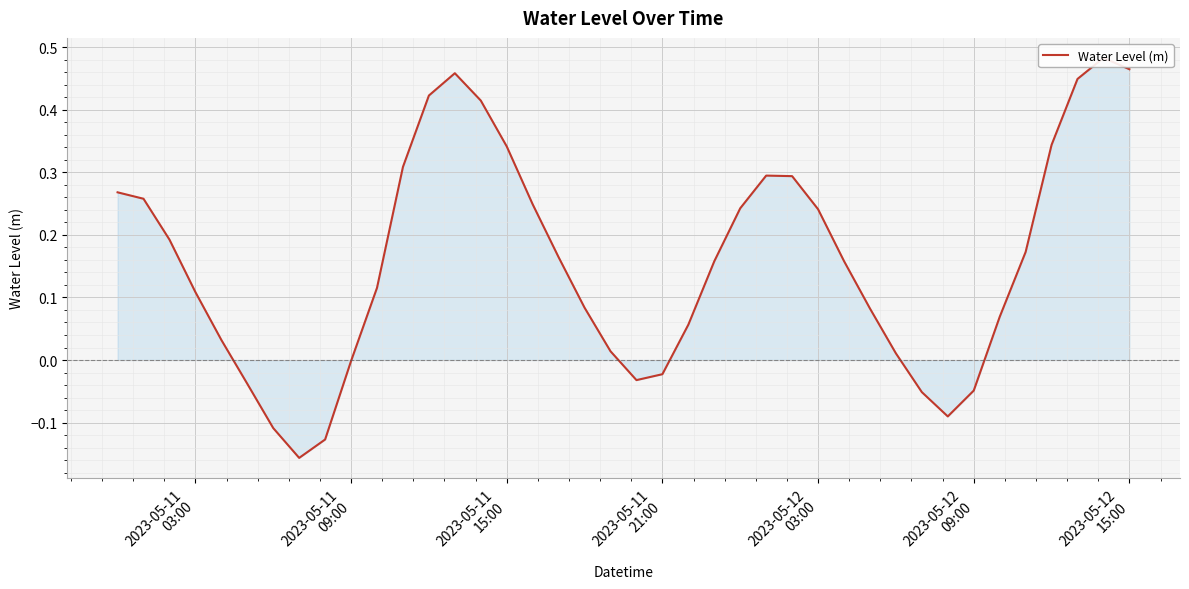

How many lines are shown in the chart?

1